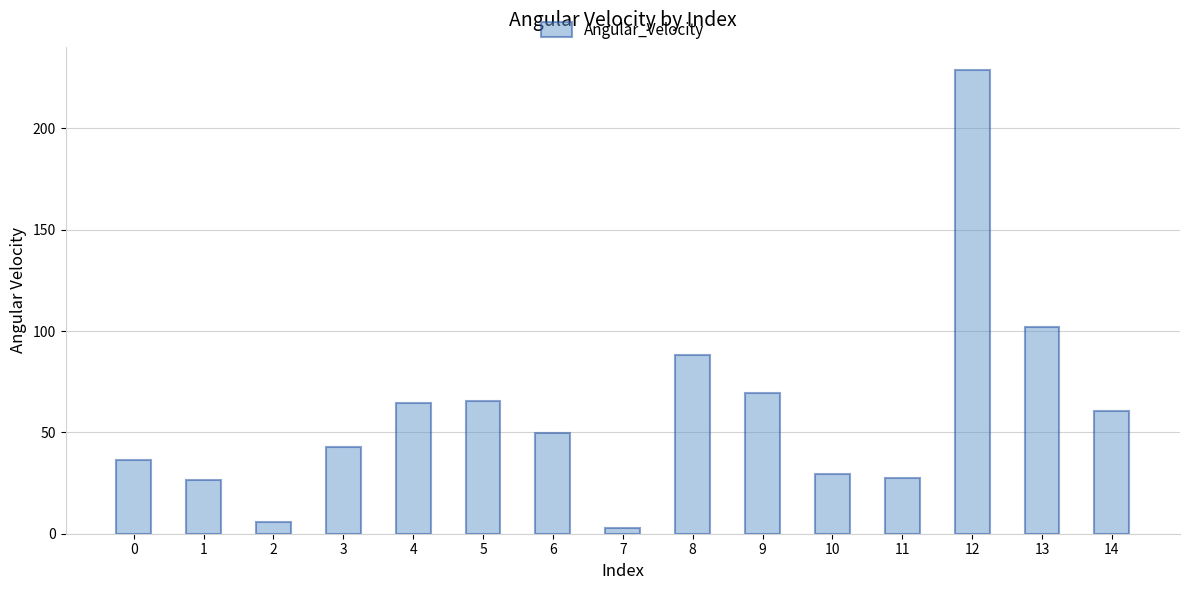

What is the value of the 15th bar from the left?

60.7